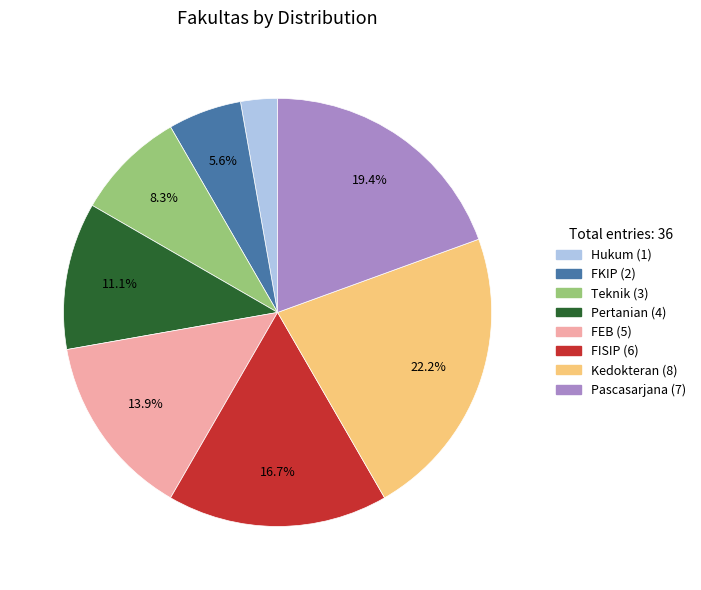

To the nearest percent, what is the average slice percentage?

12%